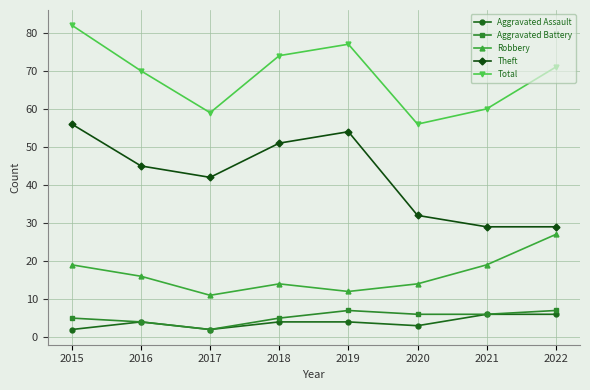

What is the value of the Theft point at the 2nd from the left?

45